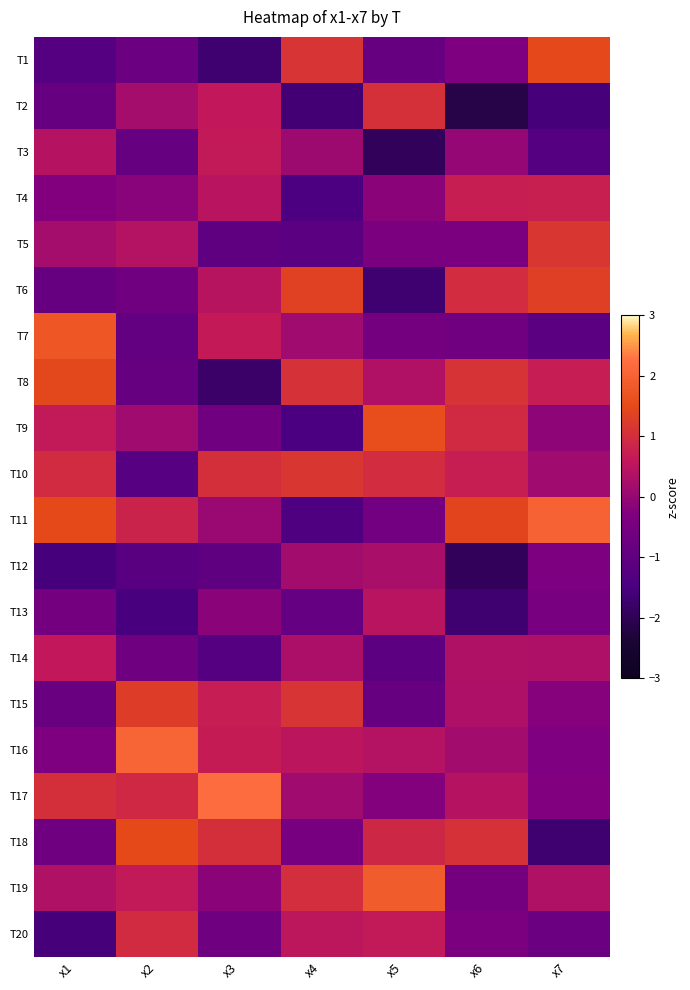

How many distinct data groups are displayed?

20